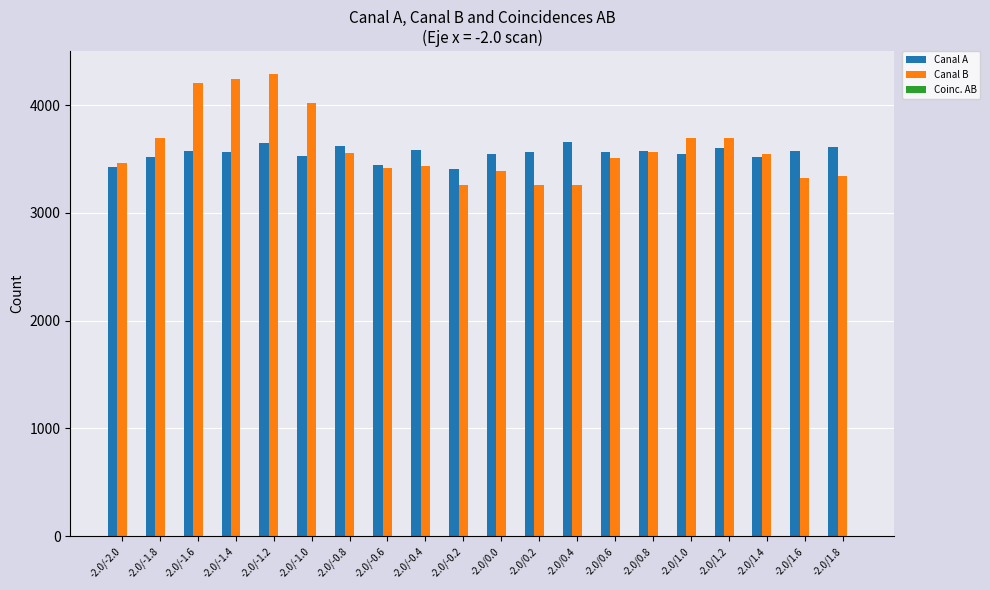

At which category is the sum across all series the highest?

-2.0/-1.2